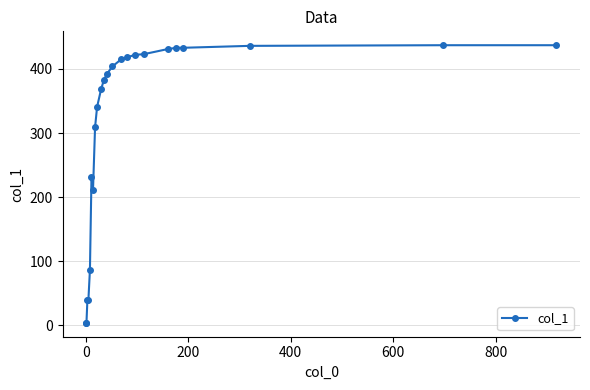

How many values are below 392?

11